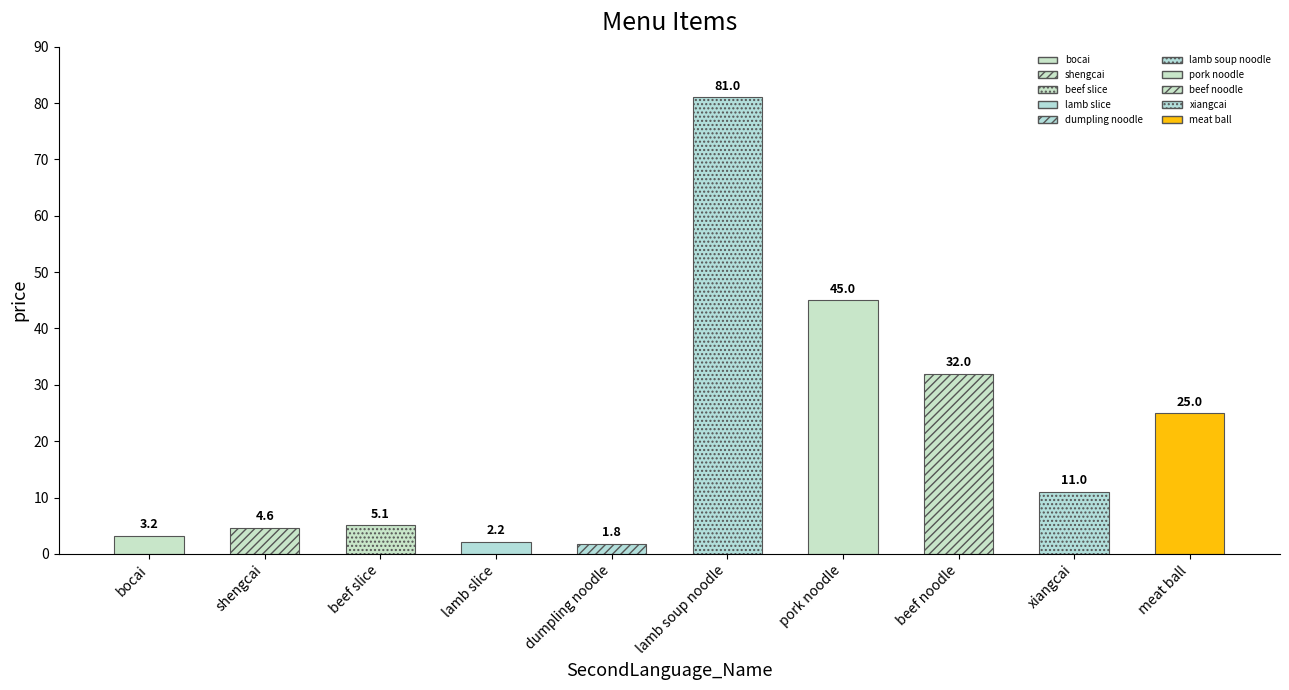

Rank the categories by value from highest to lowest.

lamb soup noodle, pork noodle, beef noodle, meat ball, xiangcai, beef slice, shengcai, bocai, lamb slice, dumpling noodle